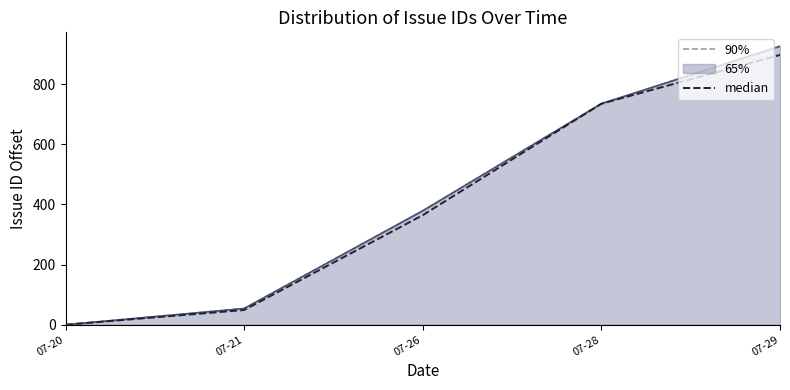

Reading right to left, what are all the values shown in this chart?

90%: 926.0	735.0	379.0	54.0	0.0
median: 897.2	735.0	364.3	49.0	0.0